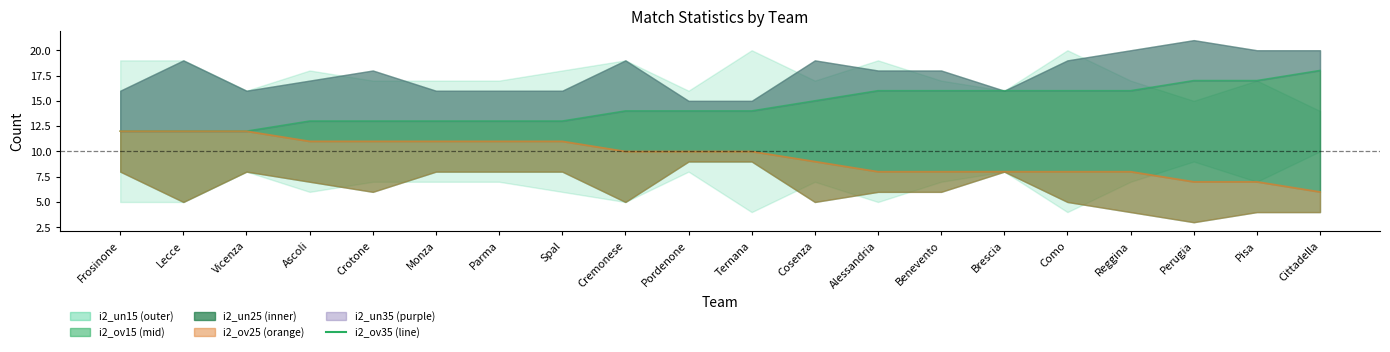

What is the value of the 11th point from the left?

14